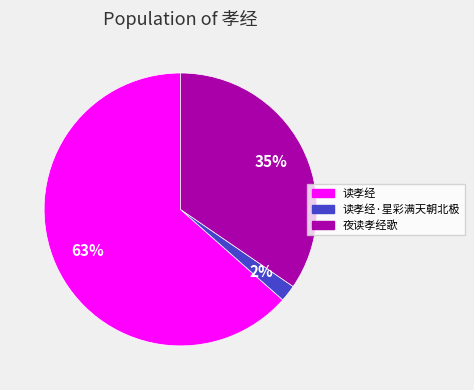

Does any single category account for the majority?

Yes